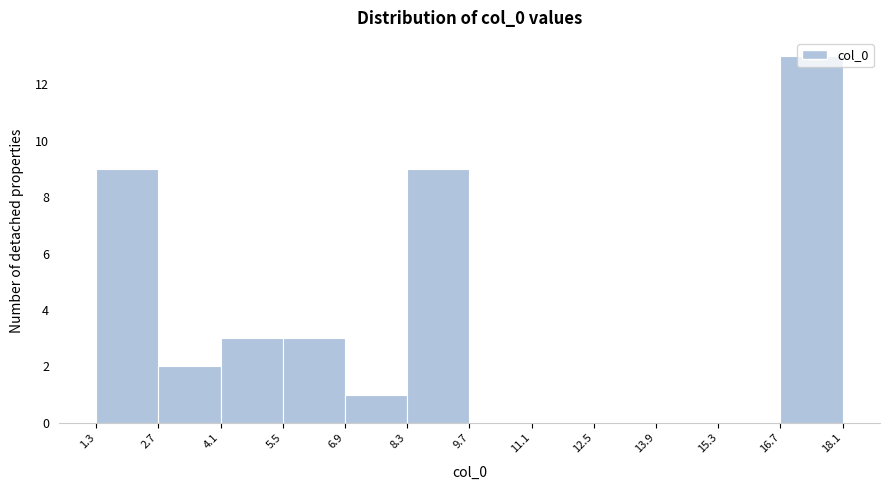

Reading left to right, transcribe this chart: for each bar, give the range it covers on the x-axis and its height. The values are not printed on the chart, so give them approximately, as read against the axis.

1.3 to 2.7: 9
2.7 to 4.1: 2
4.1 to 5.5: 3
5.5 to 6.9: 3
6.9 to 8.3: 1
8.3 to 9.7: 9
9.7 to 11.1: 0
11.1 to 12.5: 0
12.5 to 13.9: 0
13.9 to 15.3: 0
15.3 to 16.7: 0
16.7 to 18.1: 13